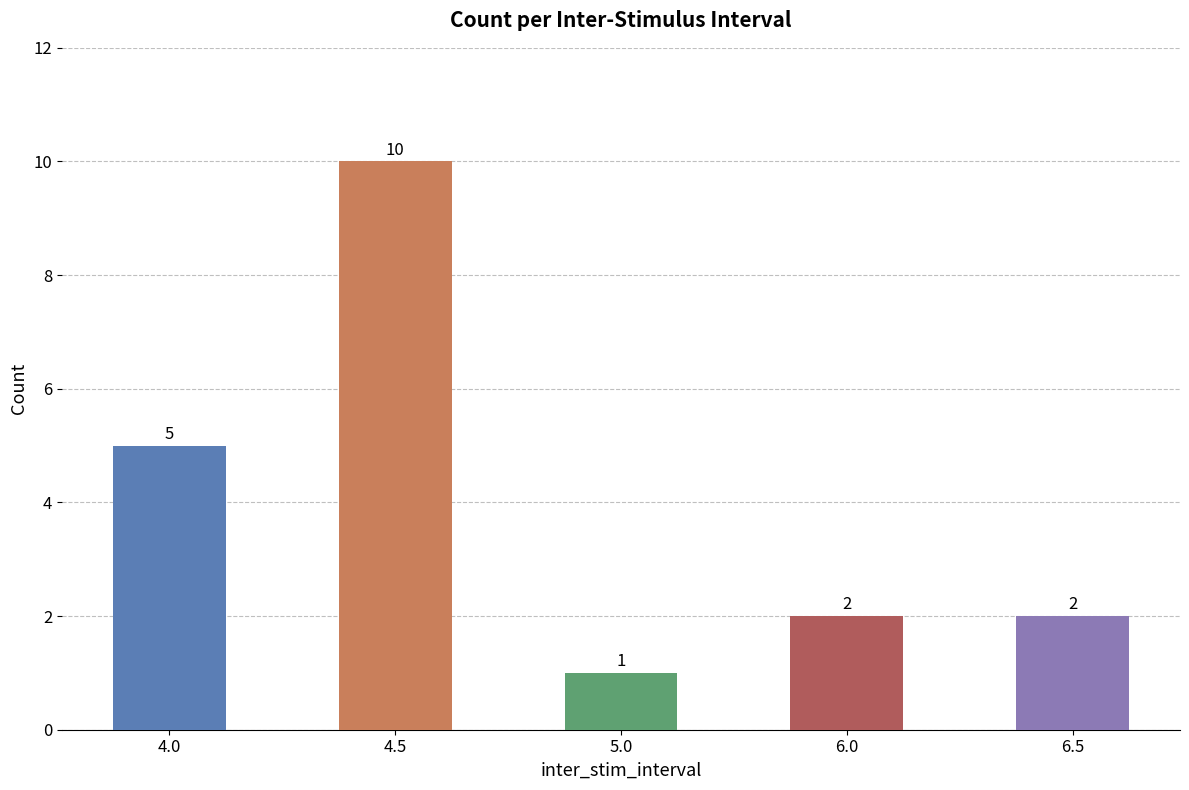

The chart shows a value of 1 at 4.0. True or false?

False